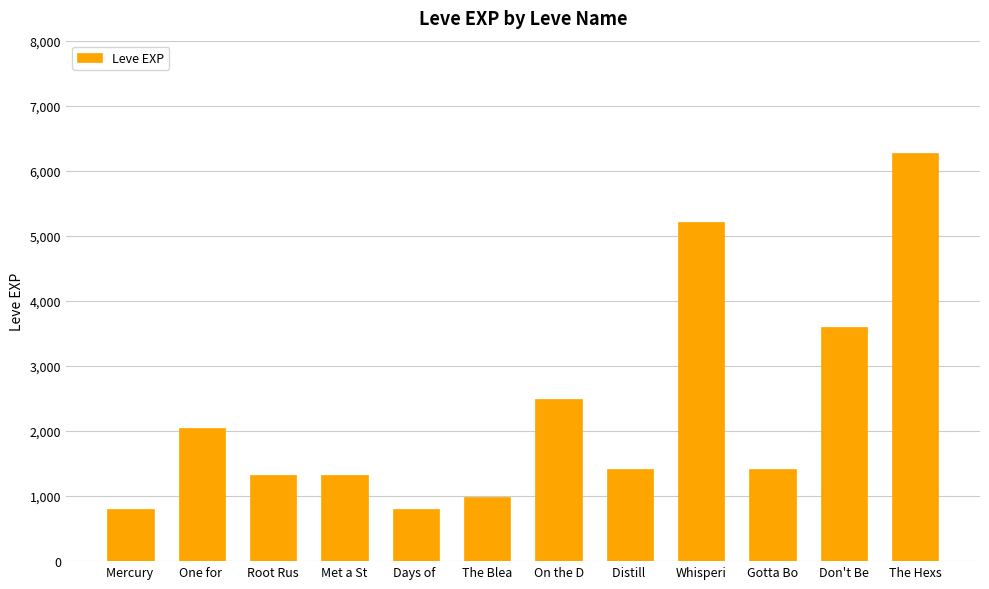

What is the difference between the second highest and minimum values?

4420